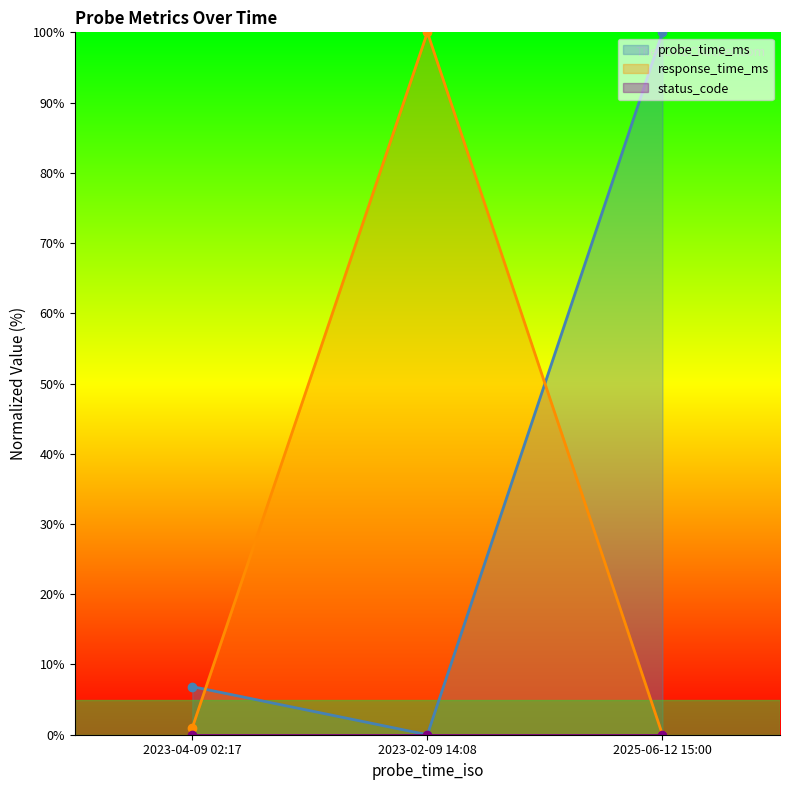

True or false: probe_time_ms has a value of 6.9 at 2023-04-09 02:17.

True